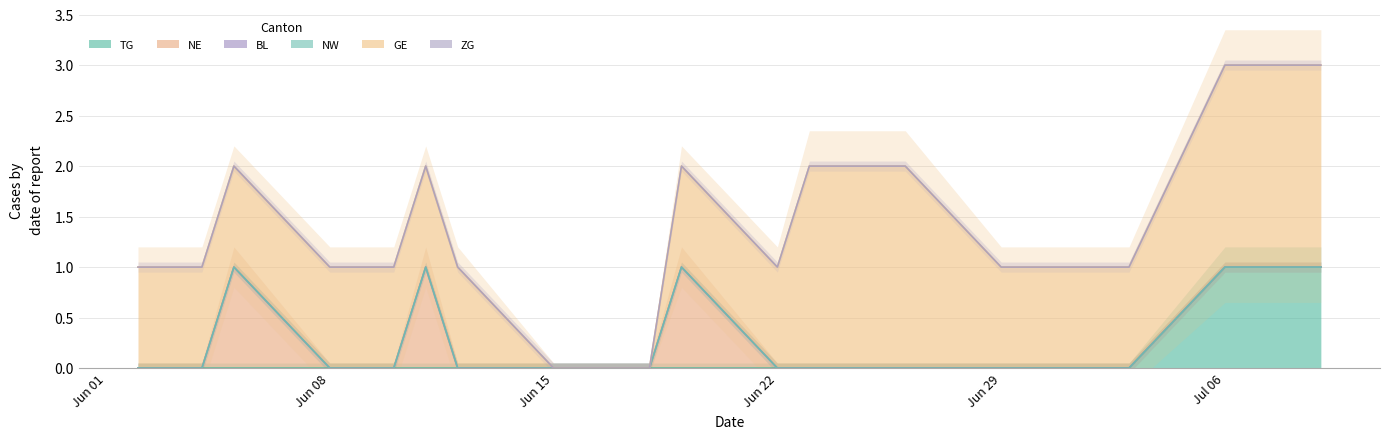

Count the GE values in the range 1 to 2.

24